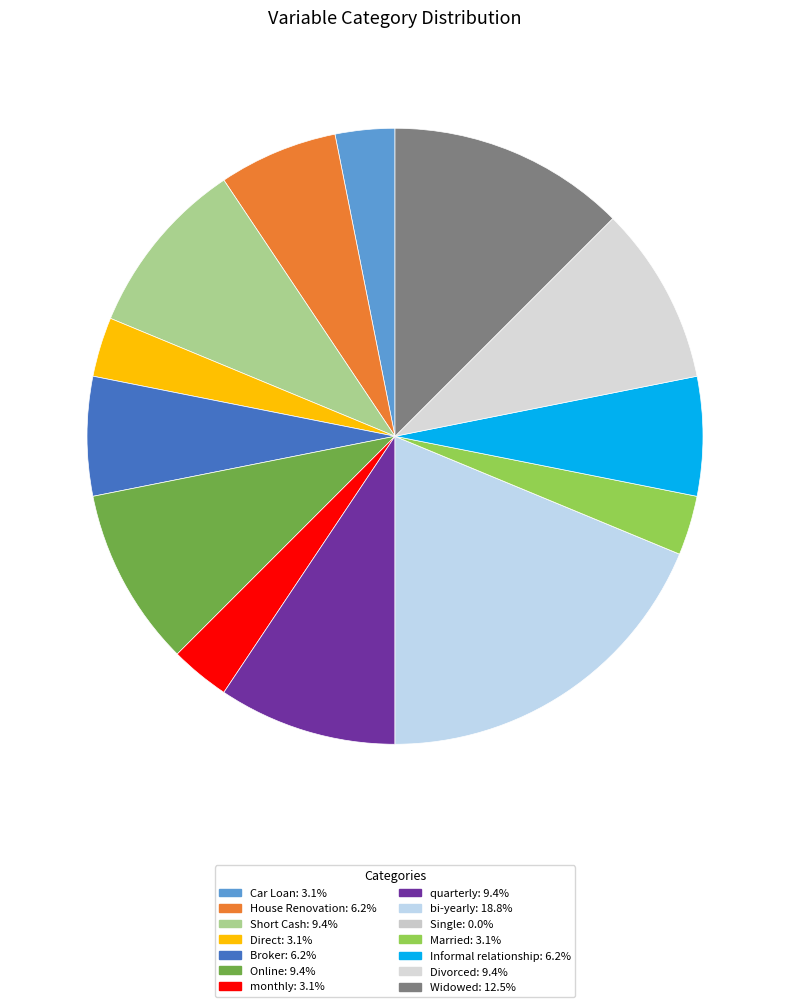

What is the total percentage of Married and Online?

12.5%